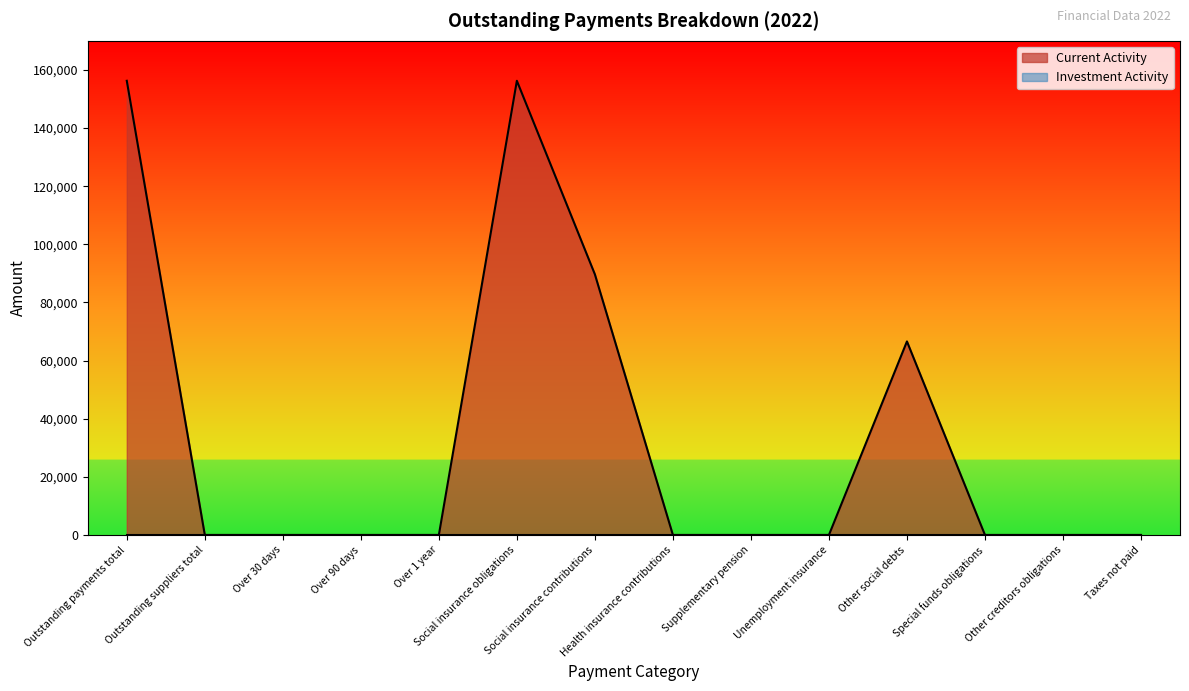

At which category does the chart reach its peak across all series?

Outstanding payments total